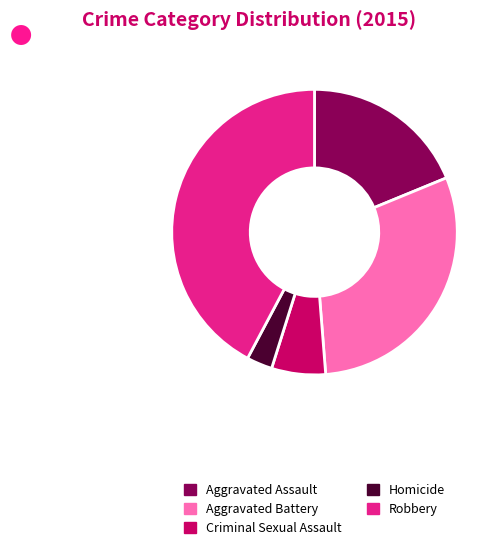

Which has a higher value, Robbery or Criminal Sexual Assault?

Robbery